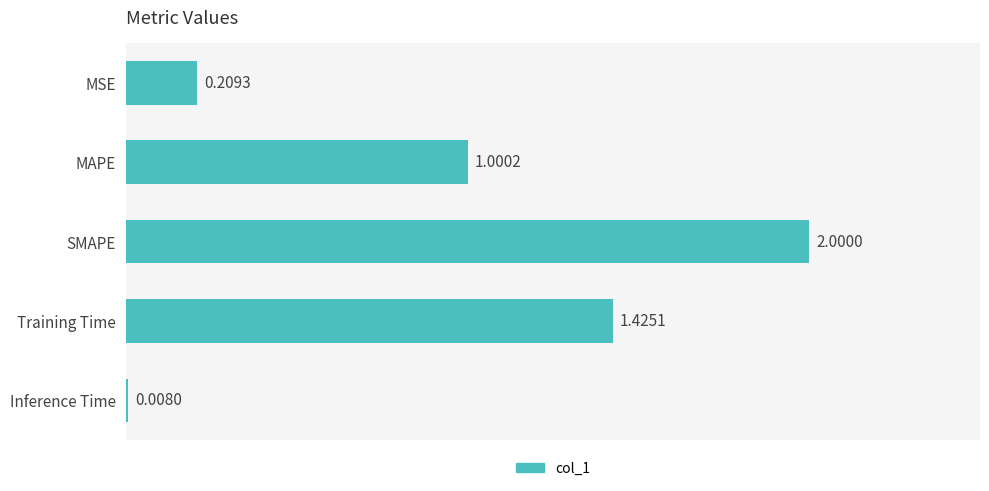

What is the label of the 5th bar from the bottom?

MSE